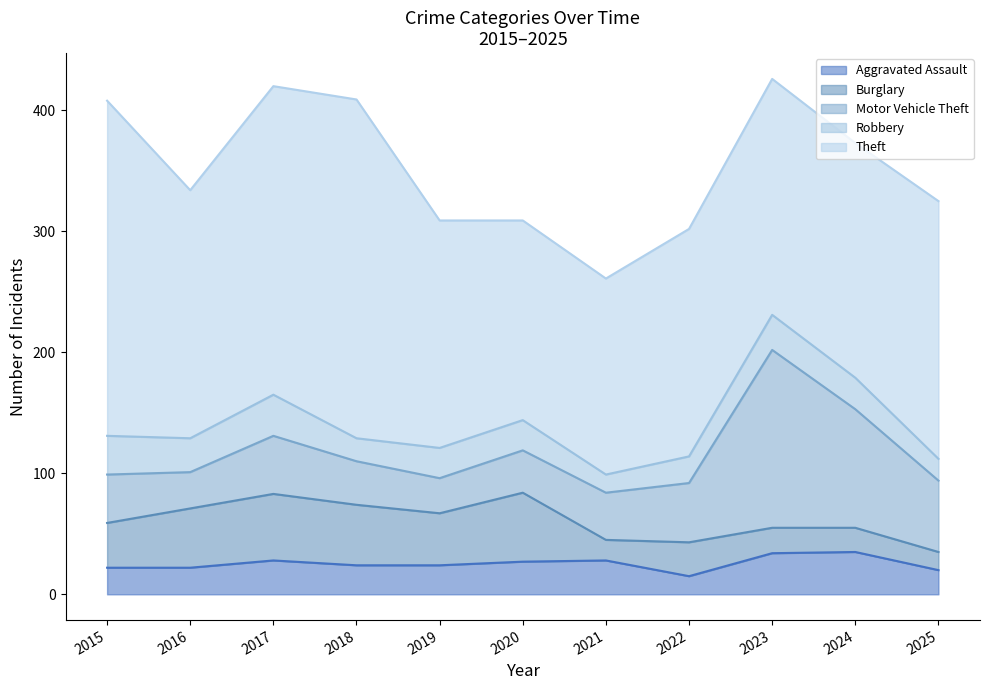

List the labels in order of Motor Vehicle Theft value, largest first.

2023, 2024, 2025, 2022, 2017, 2015, 2021, 2018, 2020, 2016, 2019